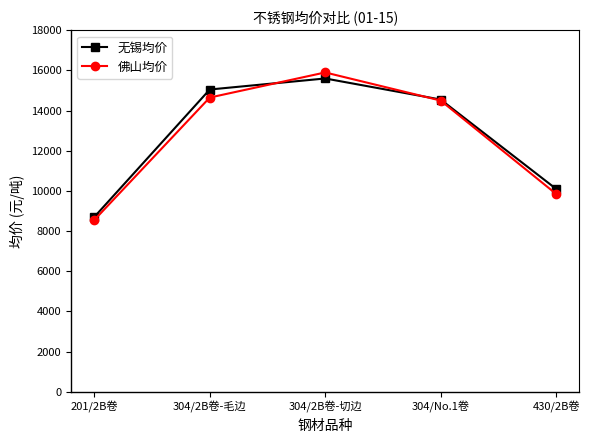

How many lines are shown in the chart?

2